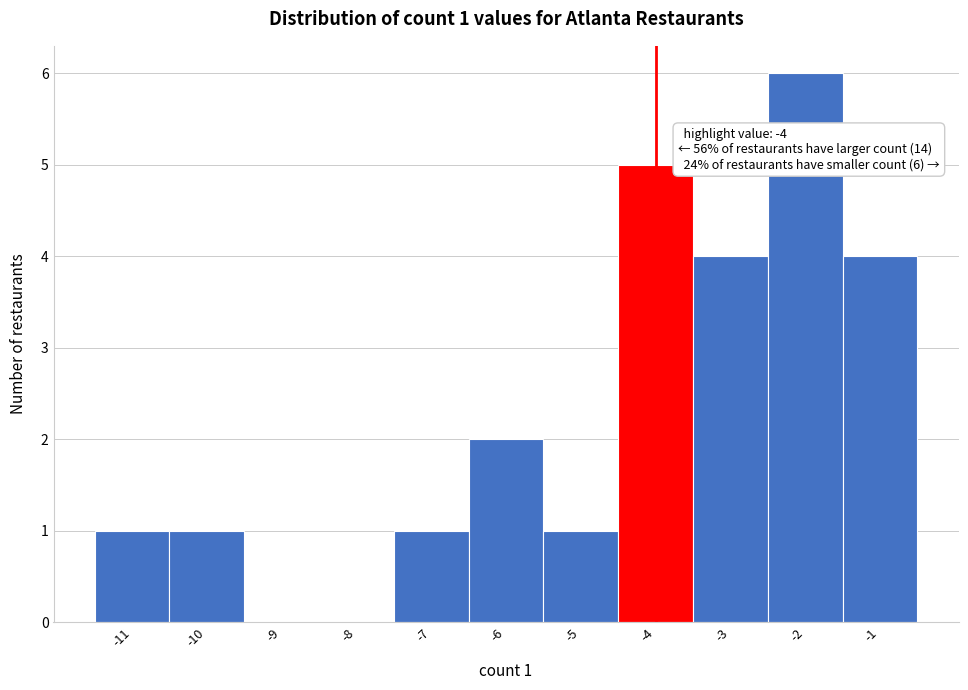

Which range on the x-axis has the tallest bar?

-2.5 to -1.5